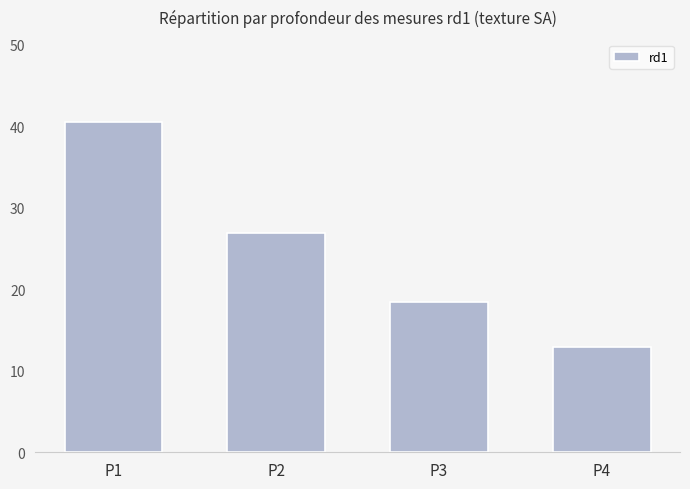

Are the bars horizontal?

No